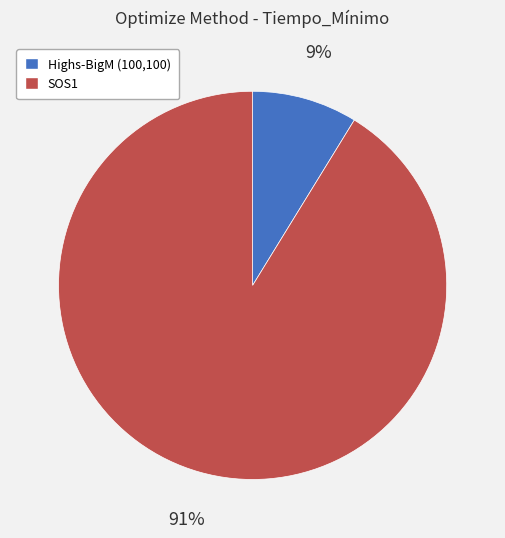

To the nearest percent, what is the difference between the Highs-BigM (100,100) and SOS1 slice percentages?

82%